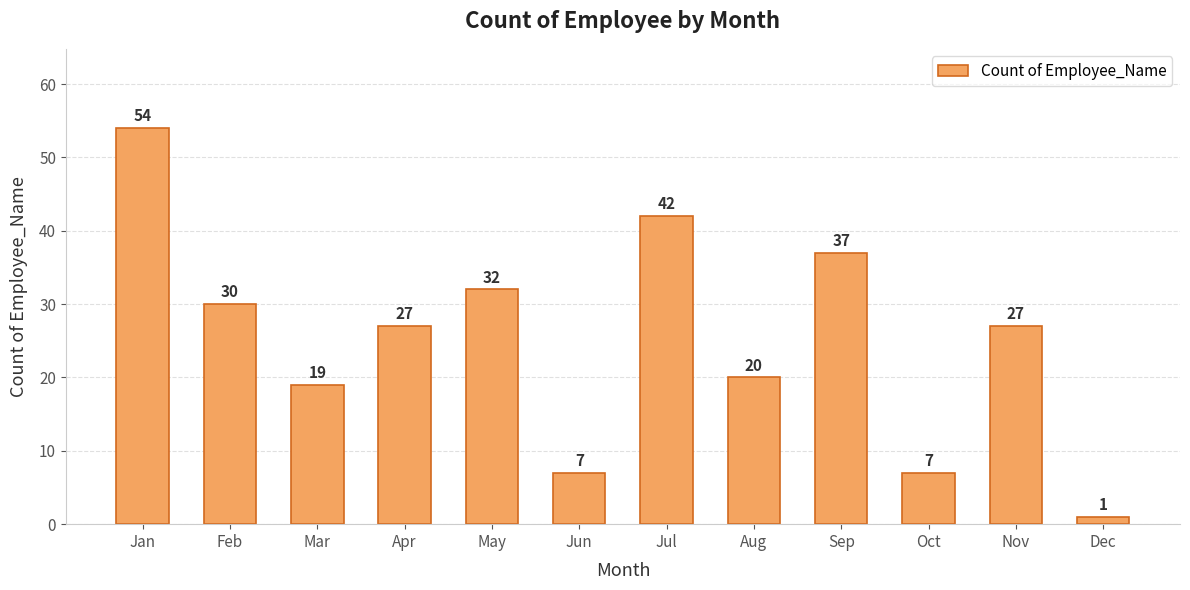

What is the difference between the maximum and minimum values?

53